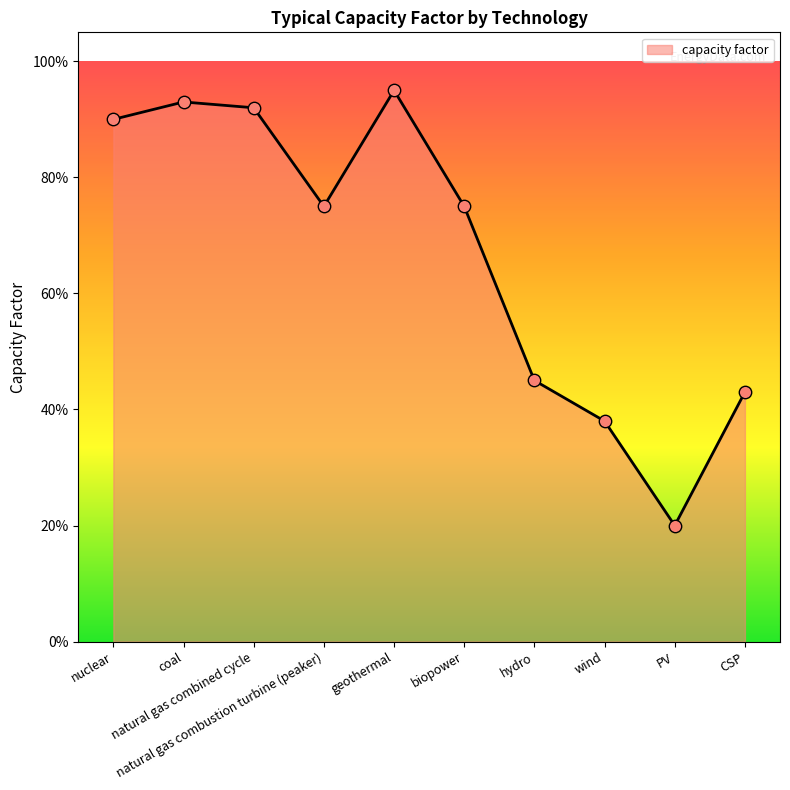

Which has a higher value, wind or PV?

wind